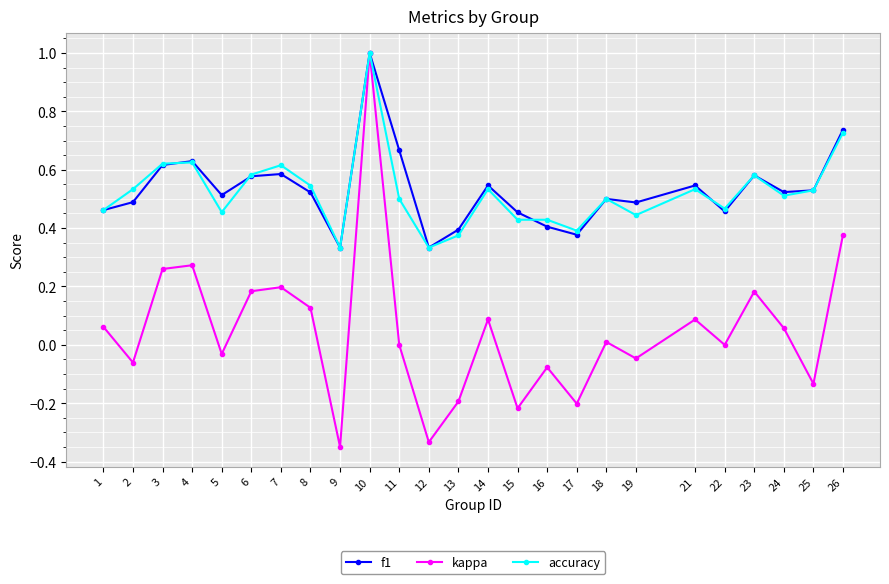

Which series changed the most between 17 and 25?

f1